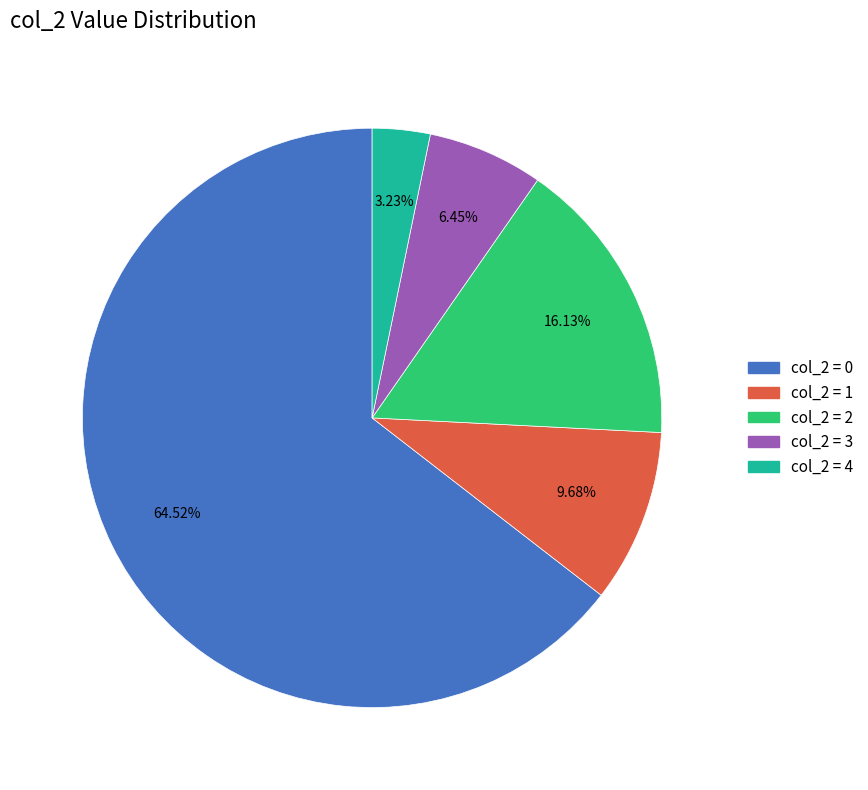

Combined, do col_2 = 1 and col_2 = 4 account for over 50%?

No